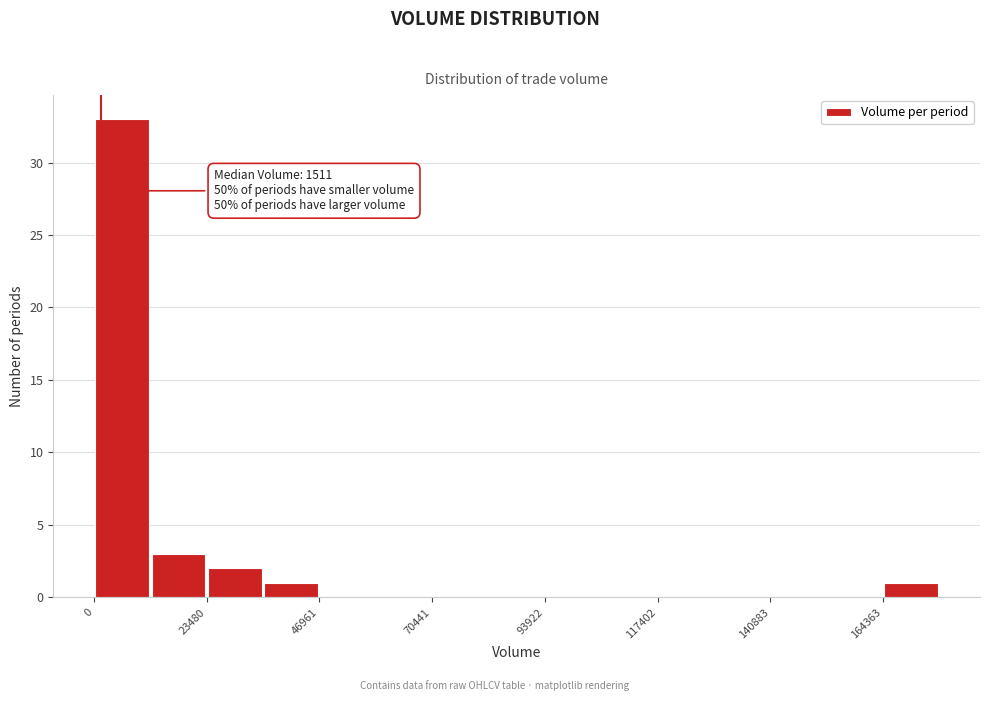

Around what value on the x-axis is the tallest bar? Give the approximate position of its centre, as read against the axis.

5000